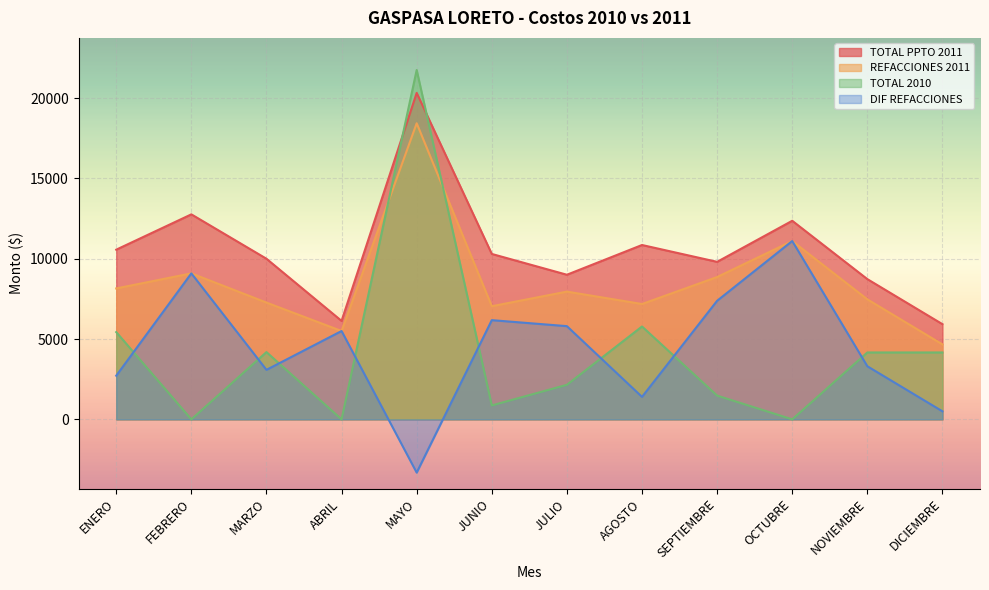

How many distinct data groups are displayed?

4